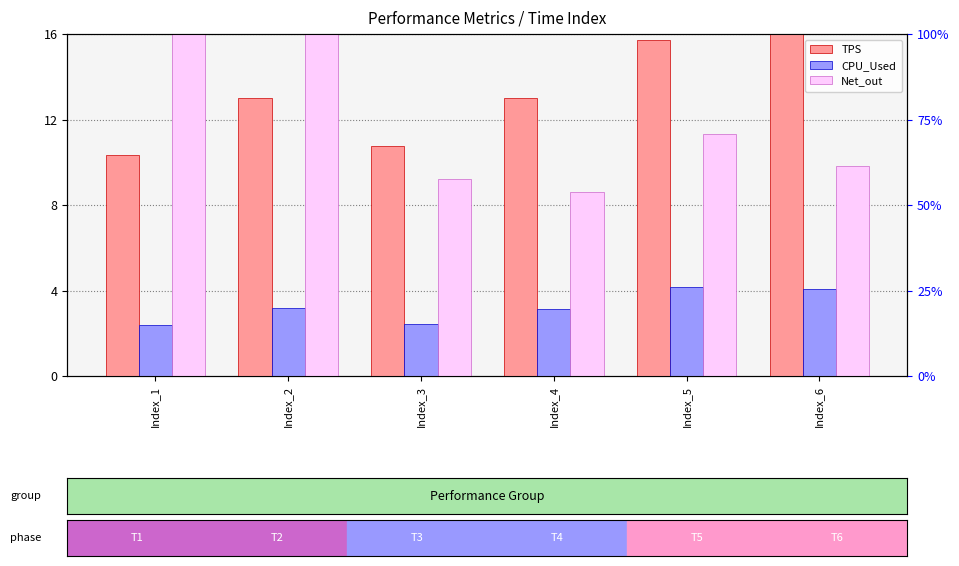

What is the minimum value for TPS?

10.4